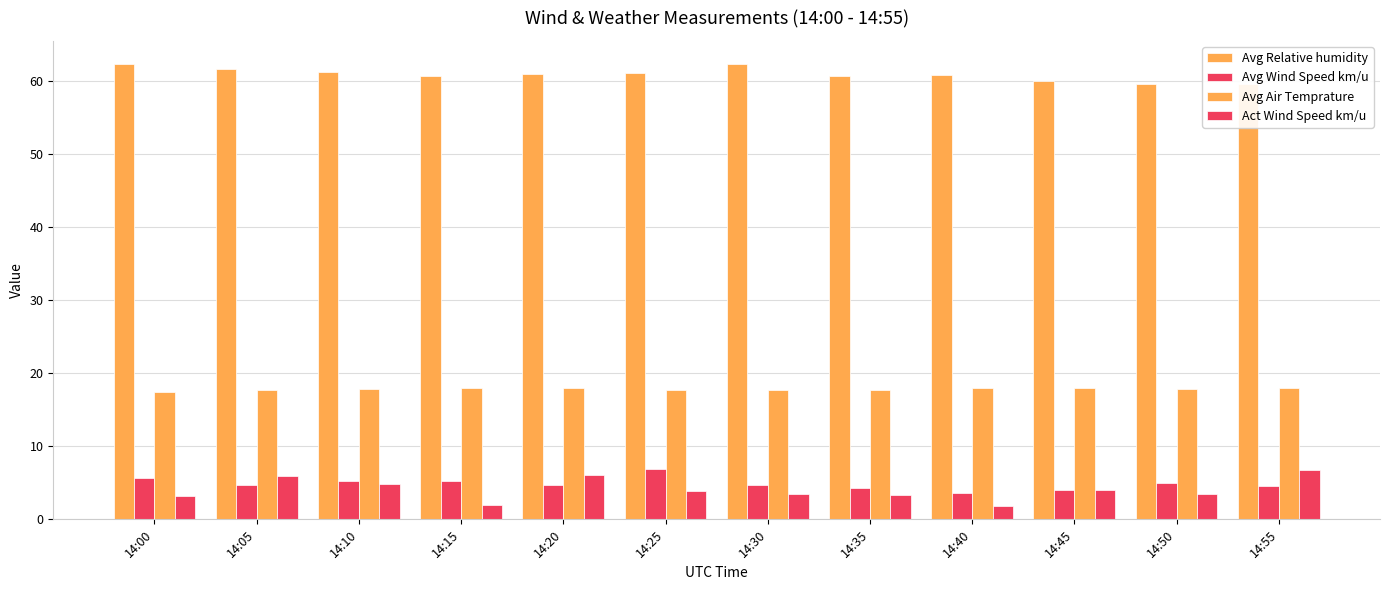

What is the sum of the Avg Relative humidity values at 14:45 and 14:00?

122.4